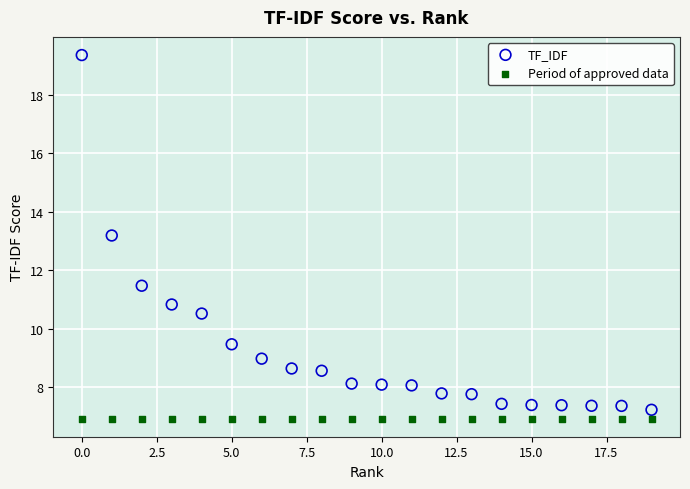

Across all series, what Y value is closest to 13?

13.2